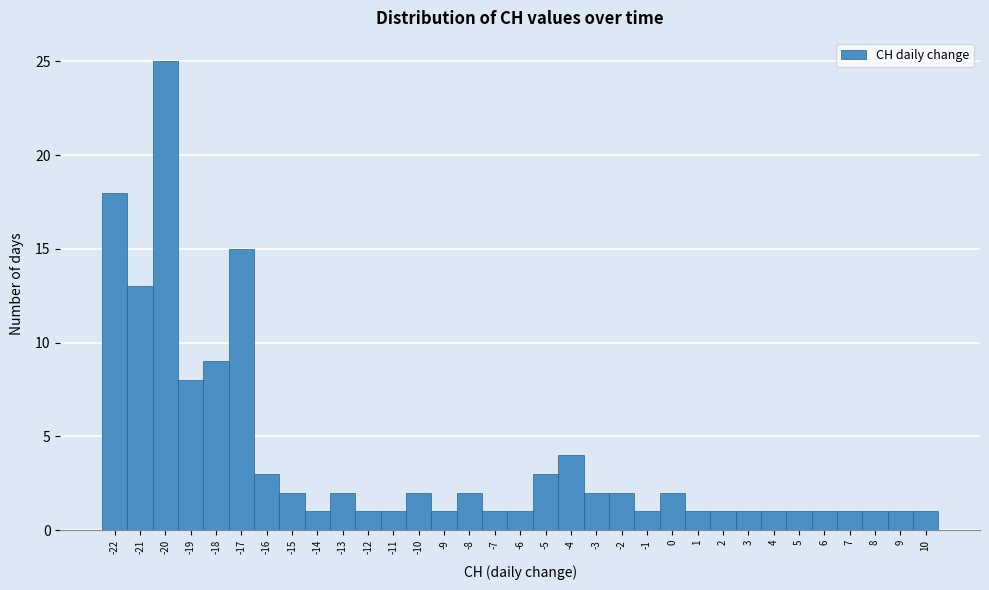

Reading left to right, transcribe this chart: for each bar, give the range it covers on the x-axis and its height. The values are not printed on the chart, so give them approximately, as read against the axis.

-22.5 to -21.5: 18
-21.5 to -20.5: 13
-20.5 to -19.5: 25
-19.5 to -18.5: 8
-18.5 to -17.5: 9
-17.5 to -16.5: 15
-16.5 to -15.5: 3
-15.5 to -14.5: 2
-14.5 to -13.5: 1
-13.5 to -12.5: 2
-12.5 to -11.5: 1
-11.5 to -10.5: 1
-10.5 to -9.5: 2
-9.5 to -8.5: 1
-8.5 to -7.5: 2
-7.5 to -6.5: 1
-6.5 to -5.5: 1
-5.5 to -4.5: 3
-4.5 to -3.5: 4
-3.5 to -2.5: 2
-2.5 to -1.5: 2
-1.5 to -0.5: 1
-0.5 to 0.5: 2
0.5 to 1.5: 1
1.5 to 2.5: 1
2.5 to 3.5: 1
3.5 to 4.5: 1
4.5 to 5.5: 1
5.5 to 6.5: 1
6.5 to 7.5: 1
7.5 to 8.5: 1
8.5 to 9.5: 1
9.5 to 10.5: 1